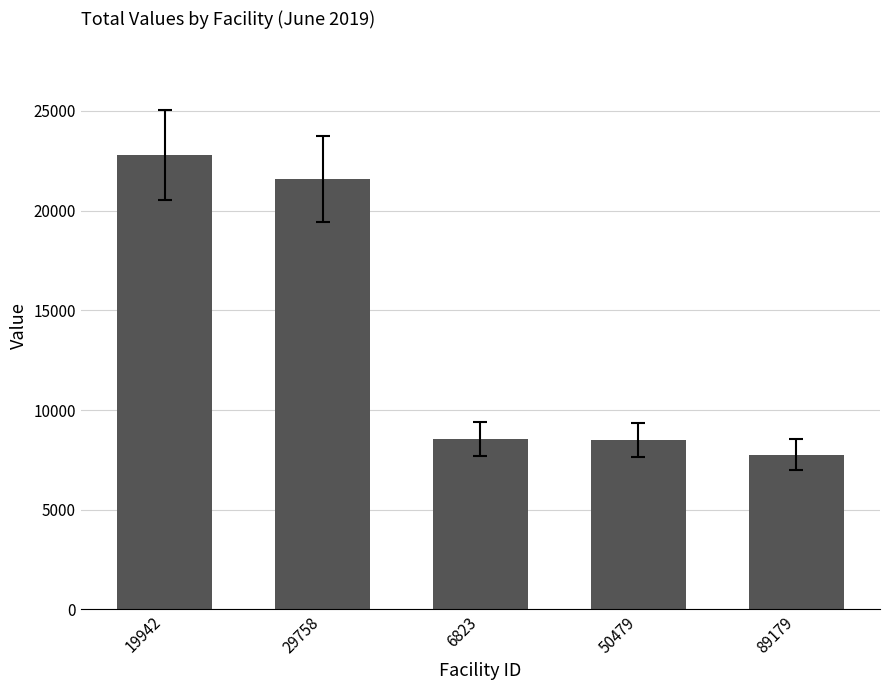

At which category does the chart reach its minimum across all series?

89179